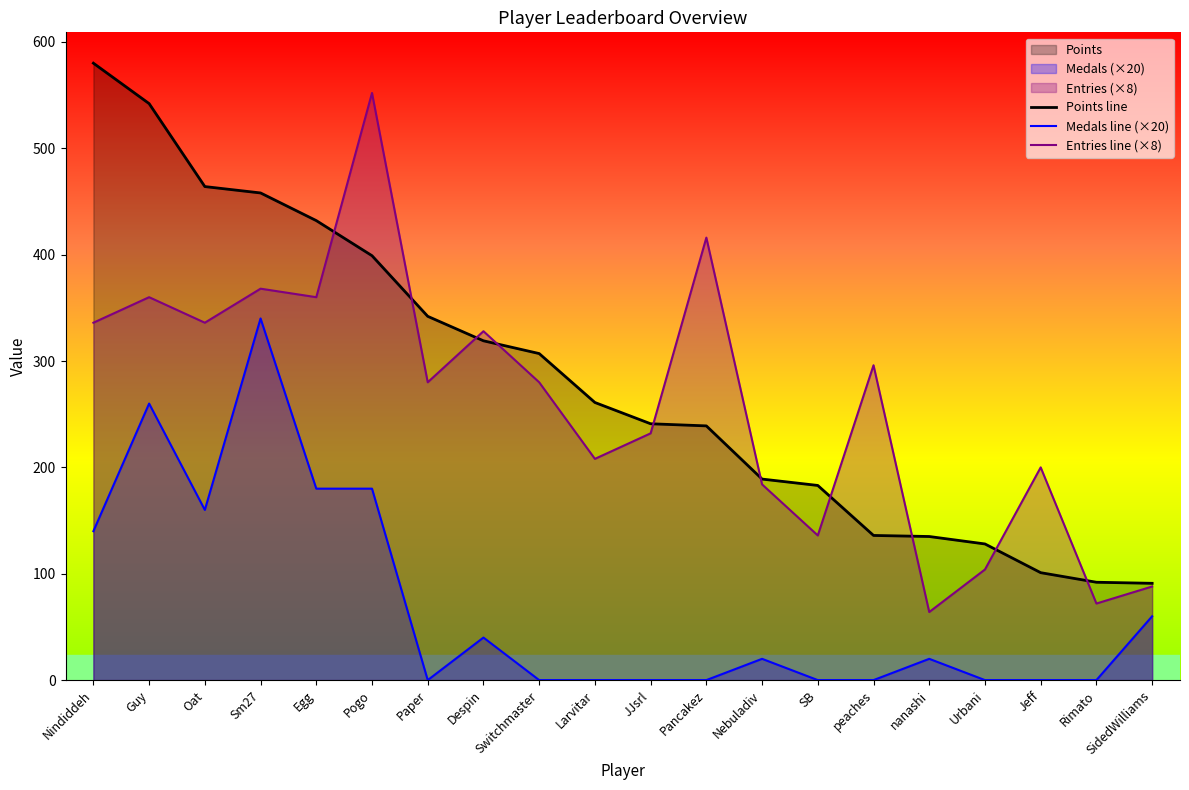

At which category does Entries line (×8) reach its first local valley?

Oat